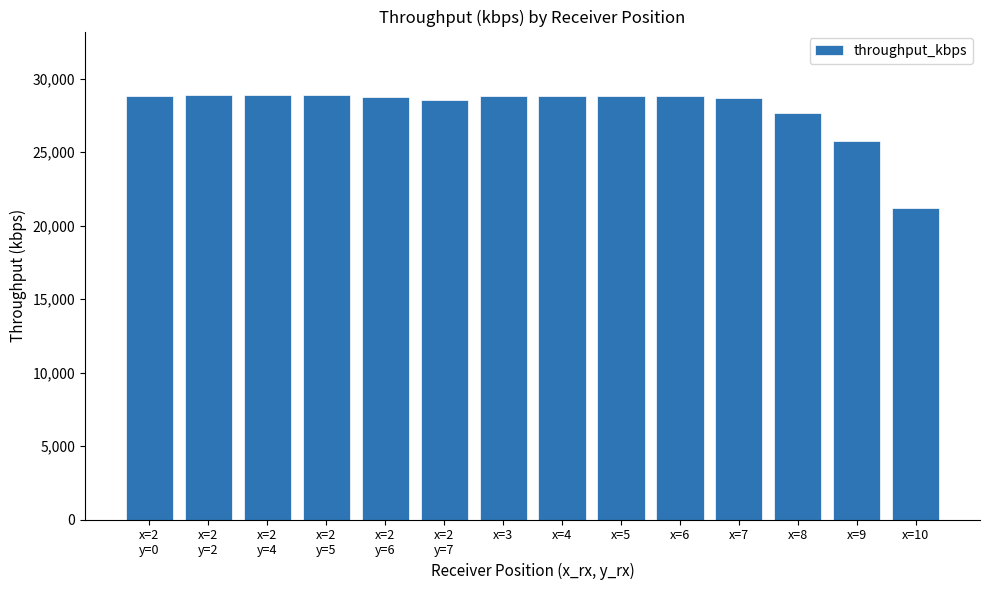

What is the difference between the maximum and minimum values?

7685.4